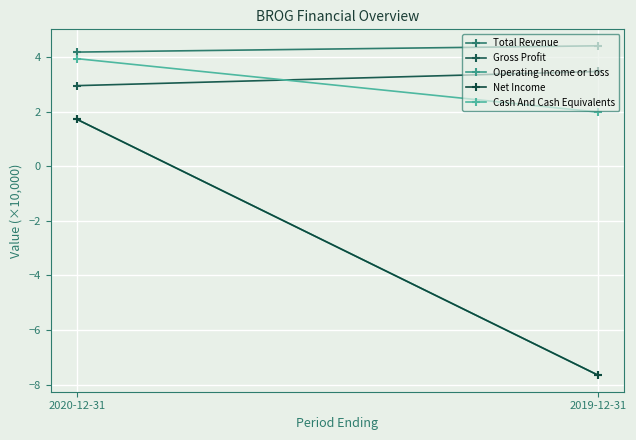

Is this an area chart (filled region under the line)?

No